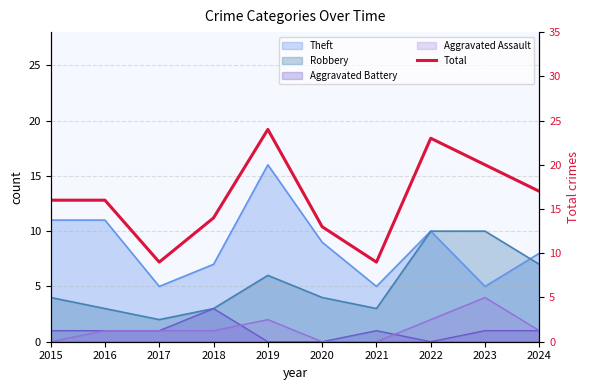

What is the value of the 6th point from the left?

13